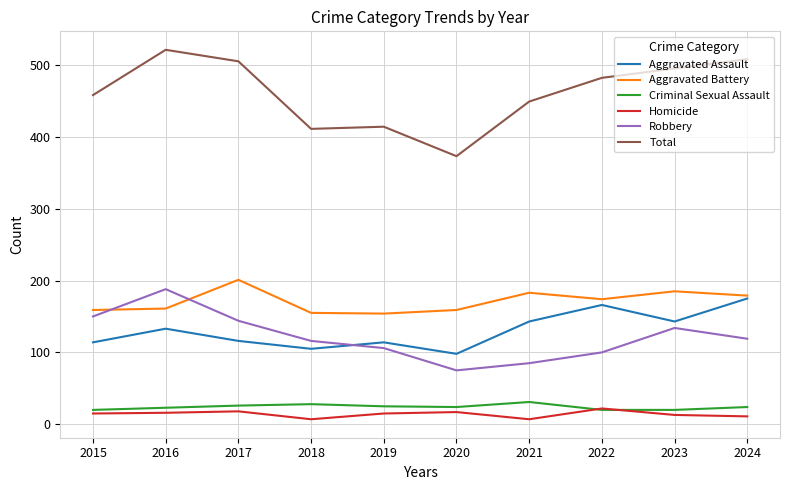

Which series has the widest spread of values?

Total